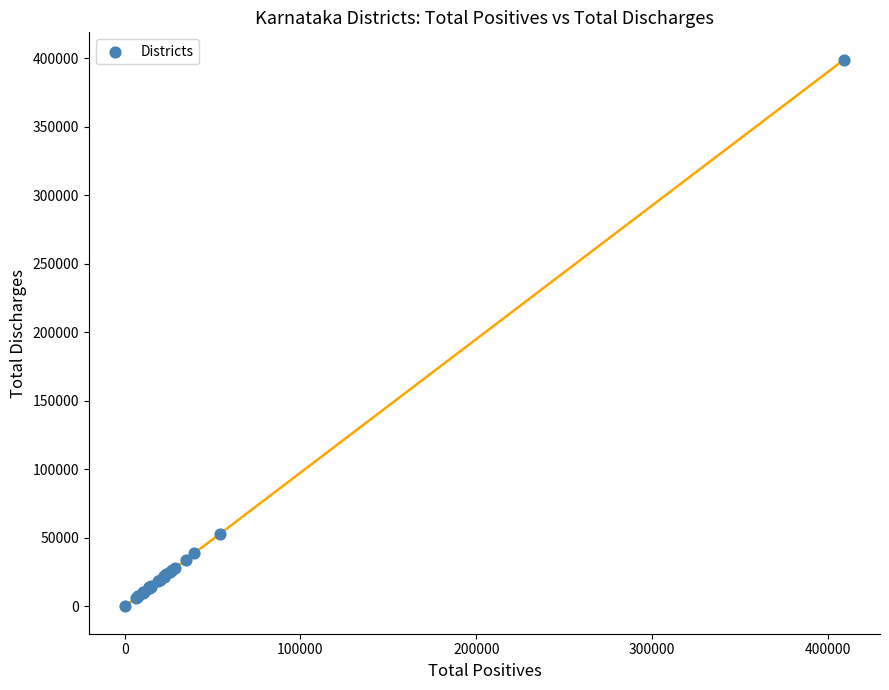

What Y value in the scatter plot is closest to 199578?

53098